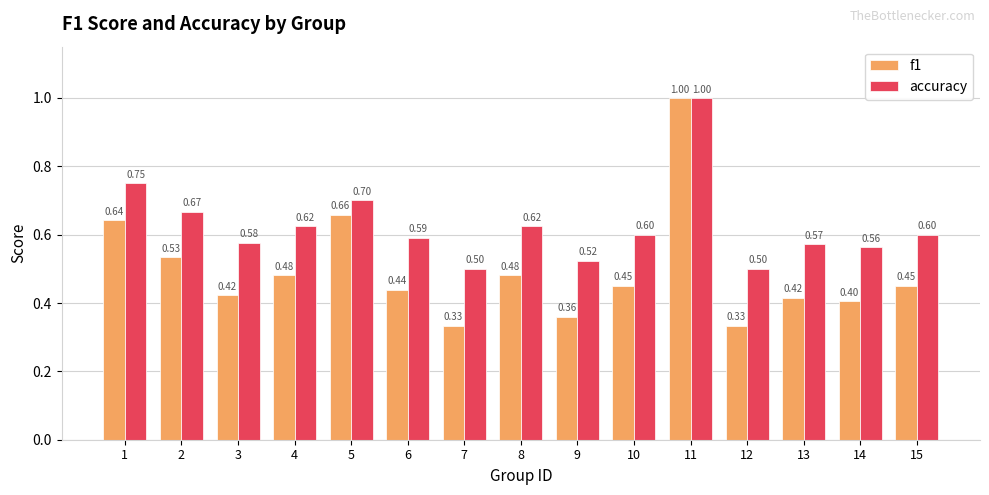

Is it true that accuracy equals 0.5 at 12?

True